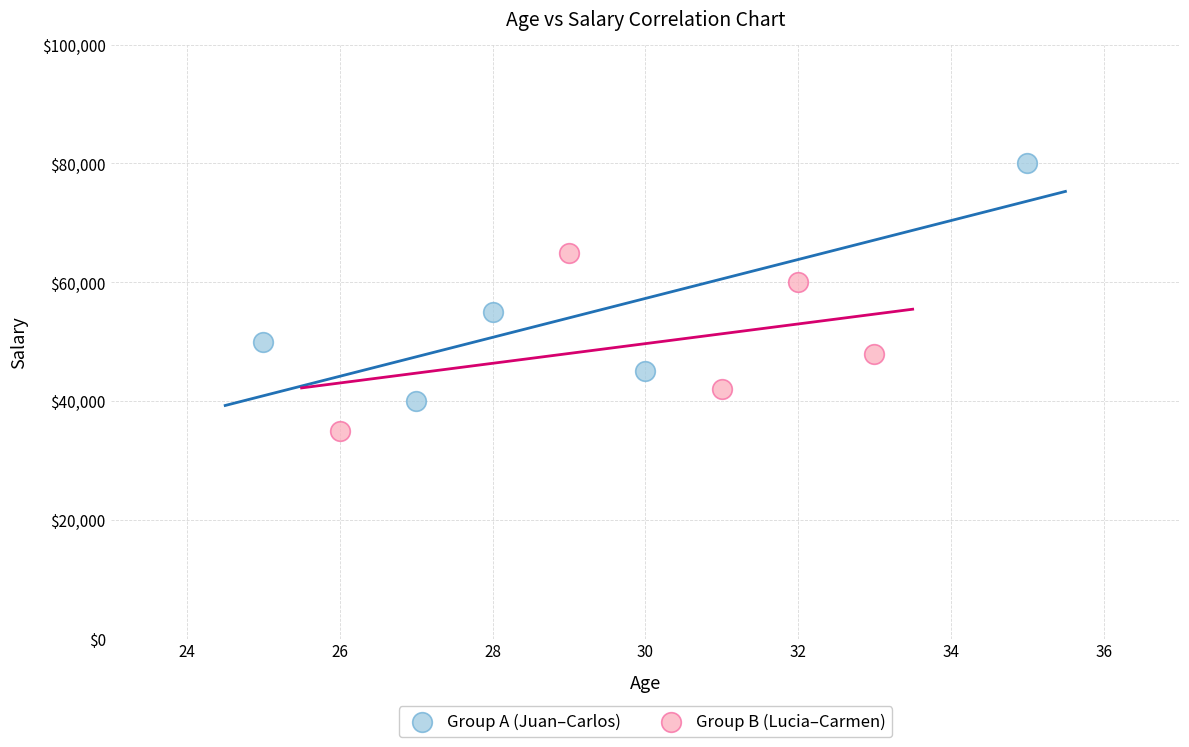

Which series has the largest Y range (max minus min)?

Group A (Juan–Carlos)